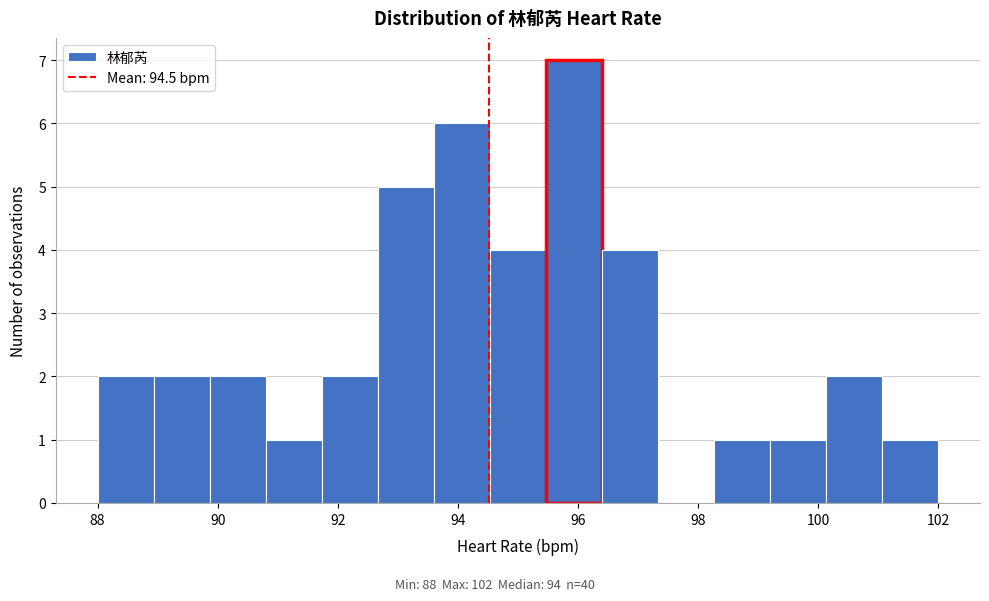

How tall is the bar that spans 93.6 to 94.6 on the x-axis? Neither the bar edges nor the heights are printed on the chart, so give them approximately, as read against the axes.

6